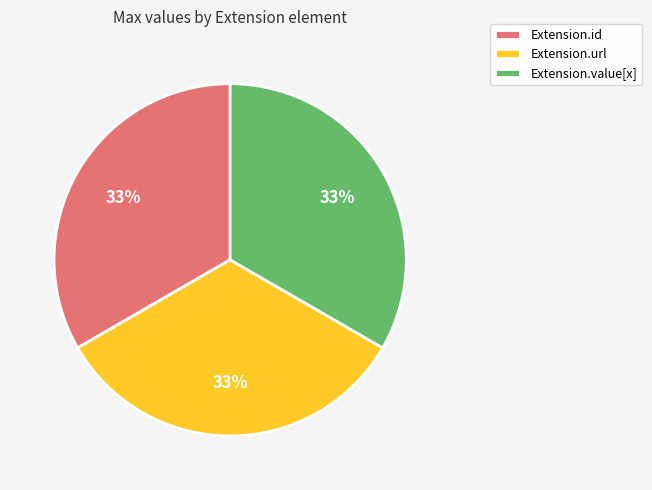

Do Extension.id and Extension.url together represent more than half of the pie?

Yes